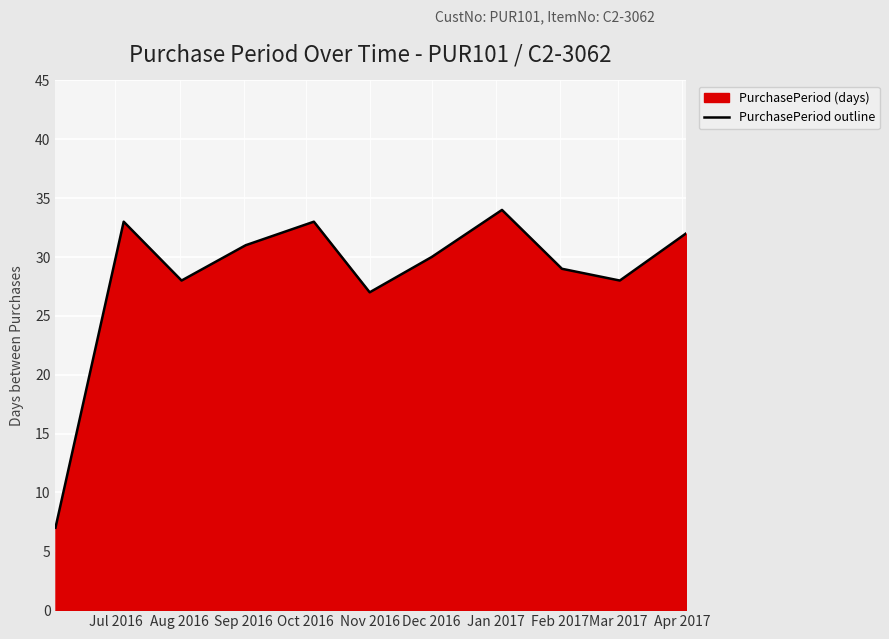

What is the difference between the maximum and minimum values?

27